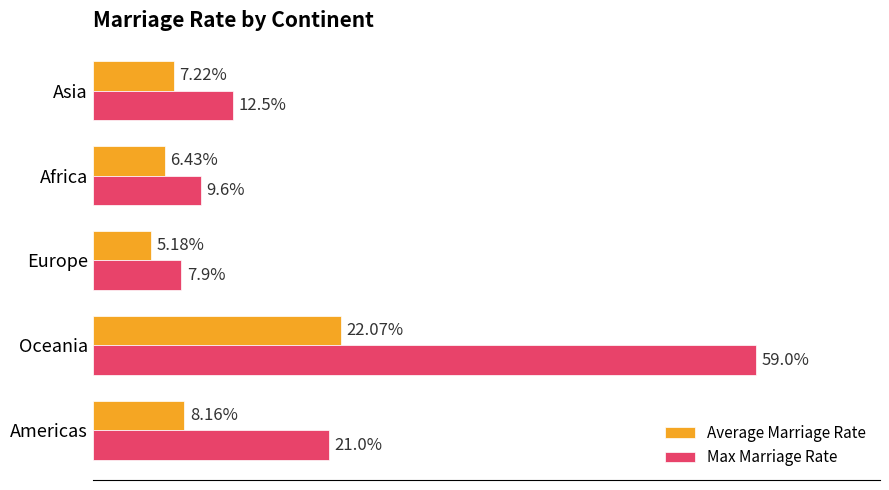

At which category is the sum across all series the highest?

Oceania